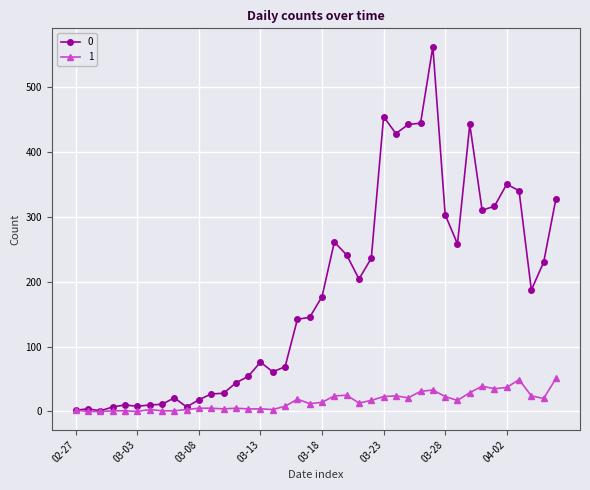

How many series are shown in this chart?

2